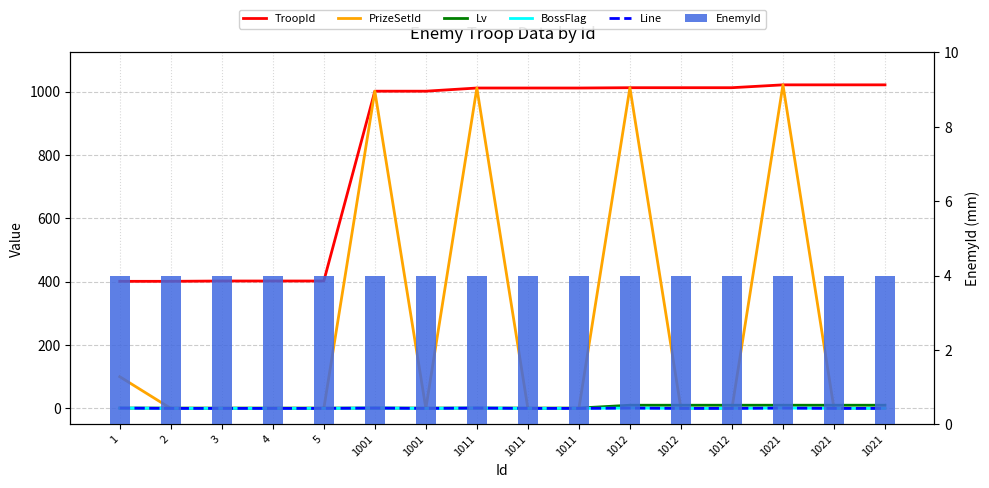

Reading right to left, extract all data points from this chart.

TroopId: 1021	1021	1021	1012	1012	1012	1011	1011	1011	1001	1001	402	402	402	401	401
PrizeSetId: 0	0	1021	0	0	1012	0	0	1011	0	1001	0	0	0	0	100
Lv: 10	10	10	10	10	10	1	1	1	1	1	1	1	1	1	1
BossFlag: 0	0	1	0	0	1	0	0	1	0	1	0	0	0	0	1
Line: 0	0	1	0	0	1	0	0	1	0	1	0	0	0	0	1
EnemyId: 4	4	4	4	4	4	4	4	4	4	4	4	4	4	4	4